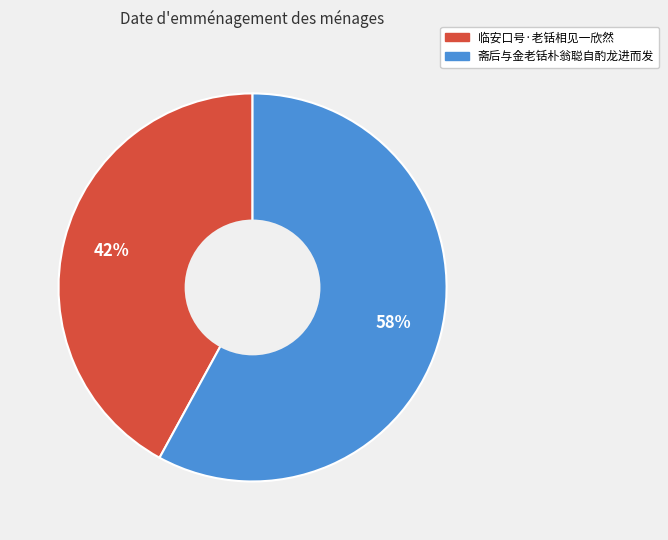

Does 临安口号·老铦相见一欣然 represent more than half of the total?

No